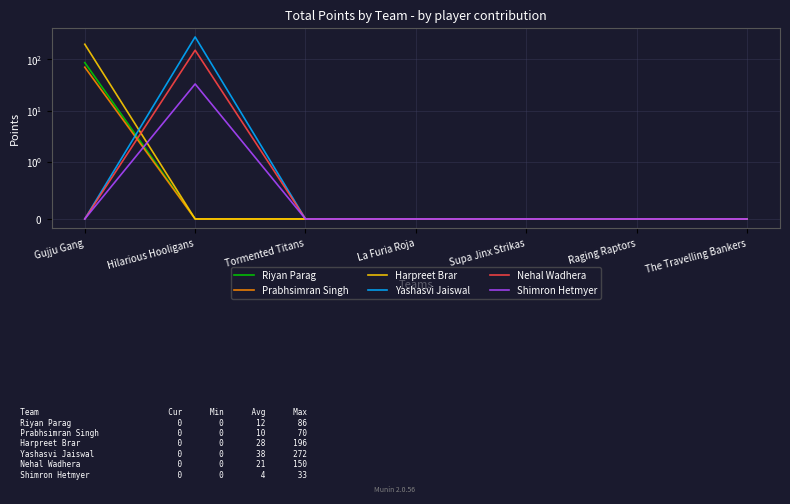

Rank the series by their maximum value, from lowest to highest.

Shimron Hetmyer, Prabhsimran Singh, Riyan Parag, Nehal Wadhera, Harpreet Brar, Yashasvi Jaiswal